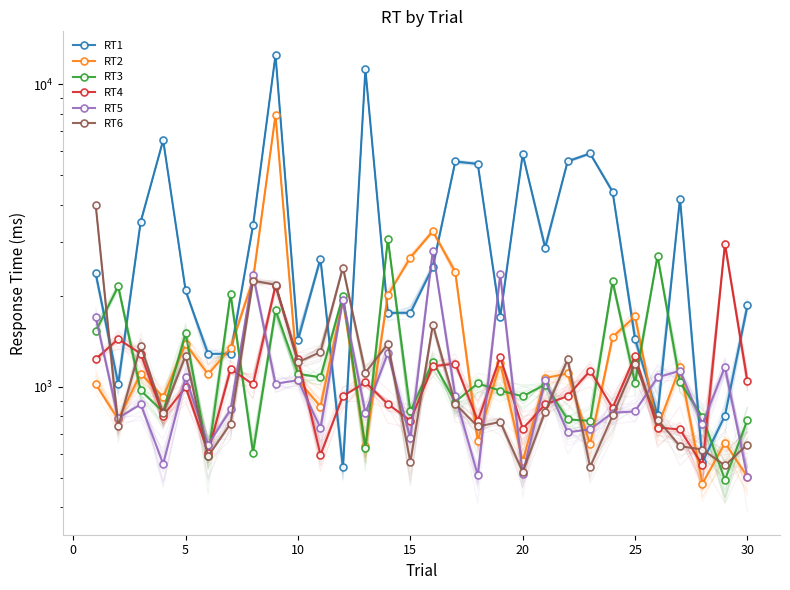

After their last crossing, which series has the higher values: RT1 or RT5?

RT1